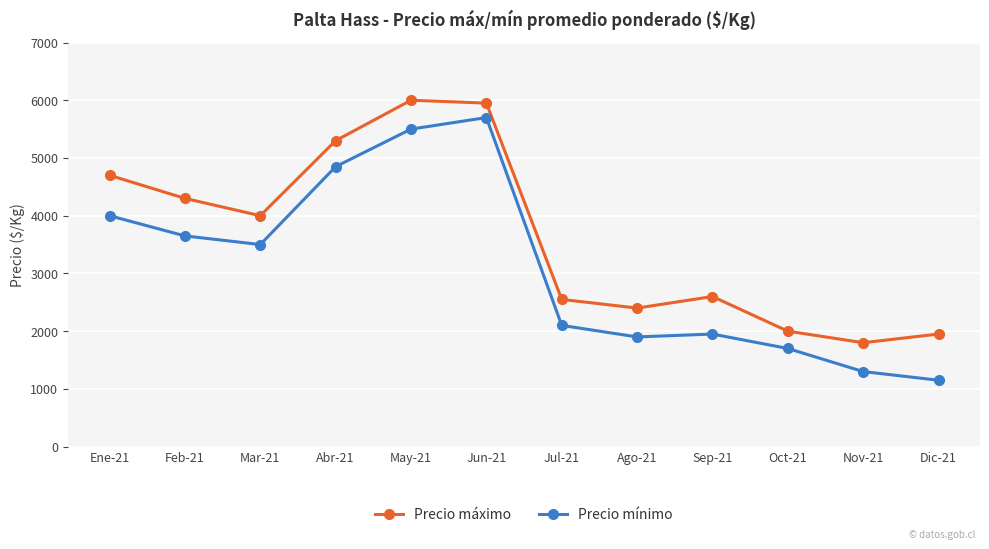

What is the total value across all series at Sep-21?

4550